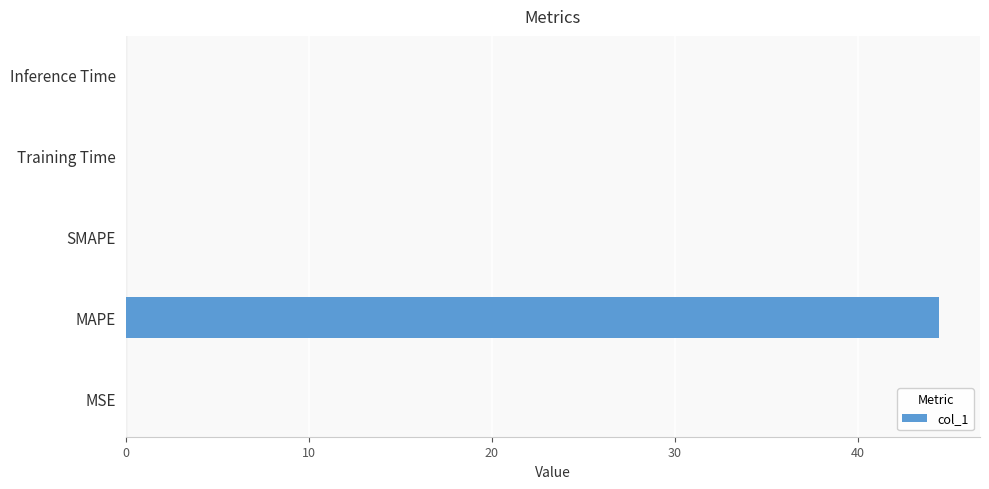

Are the bars grouped side by side (vs. stacked)?

No